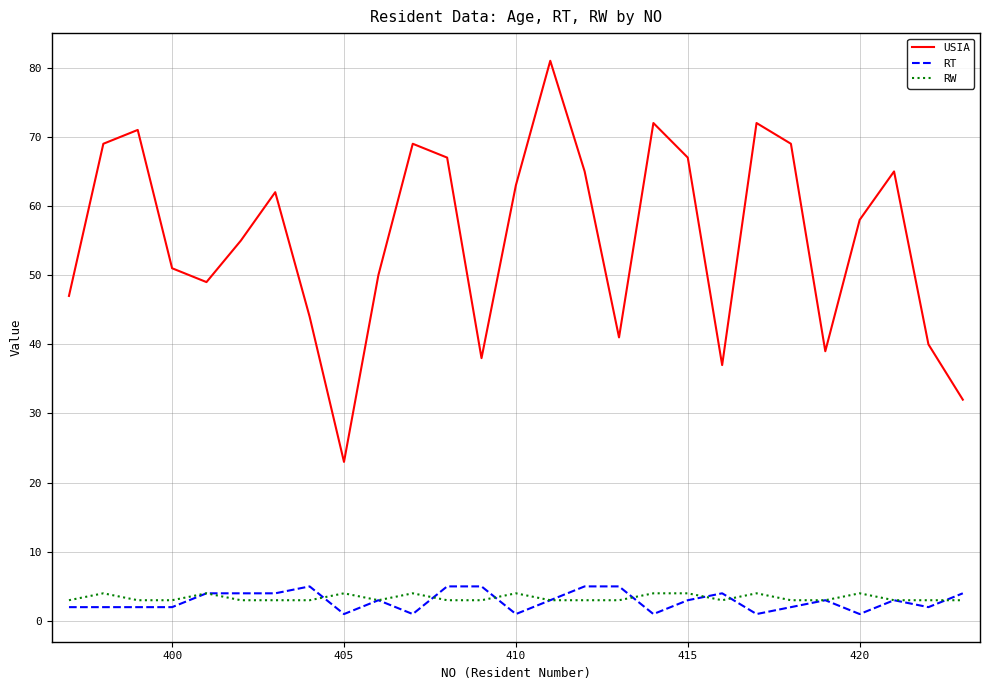

True or false: RT and RW intersect in this chart.

True